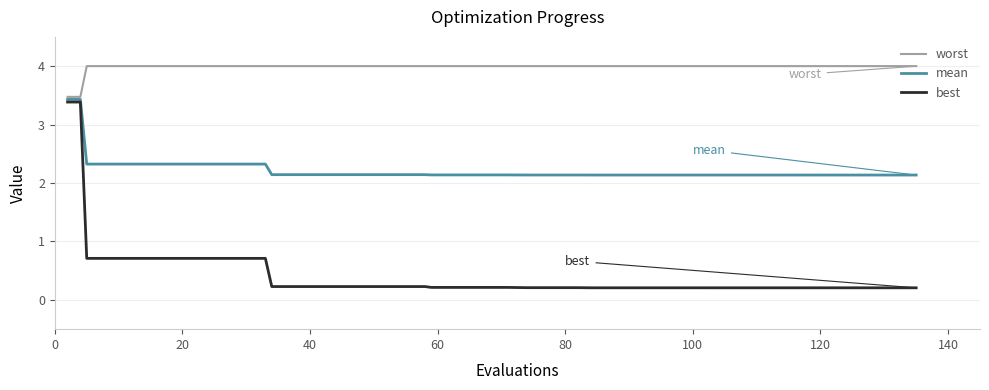

List the series in order of their peak value, lowest first.

best, mean, worst